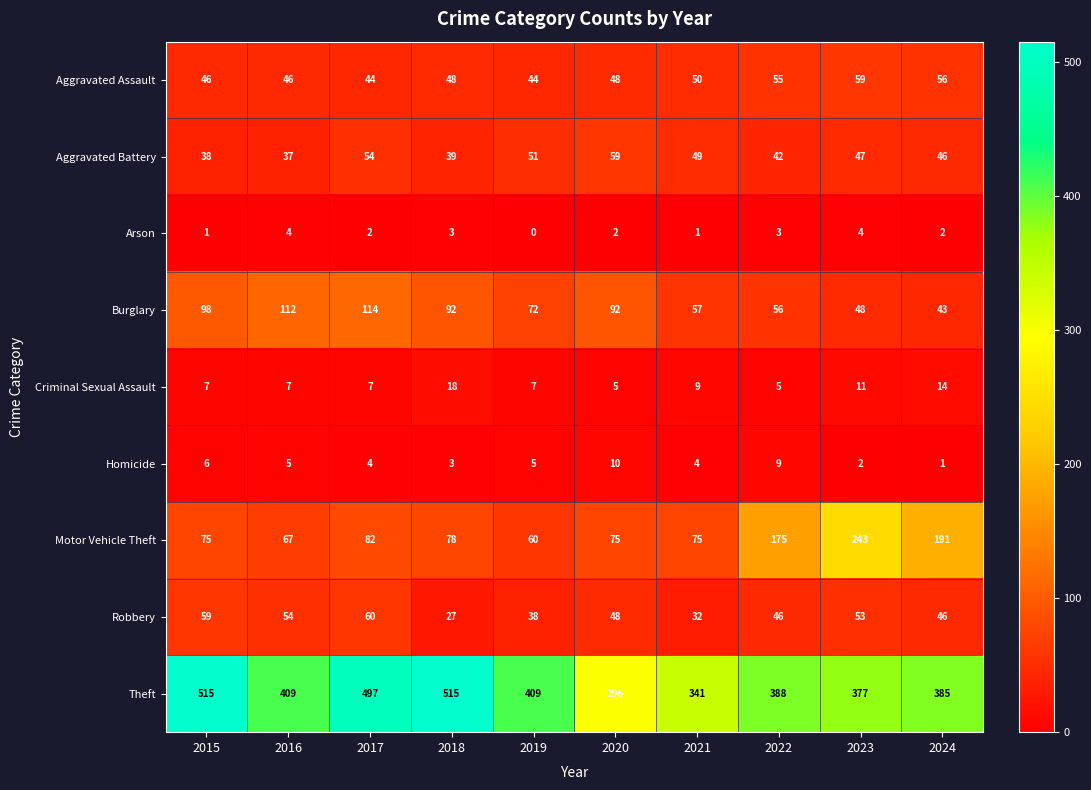

How many distinct data groups are displayed?

9